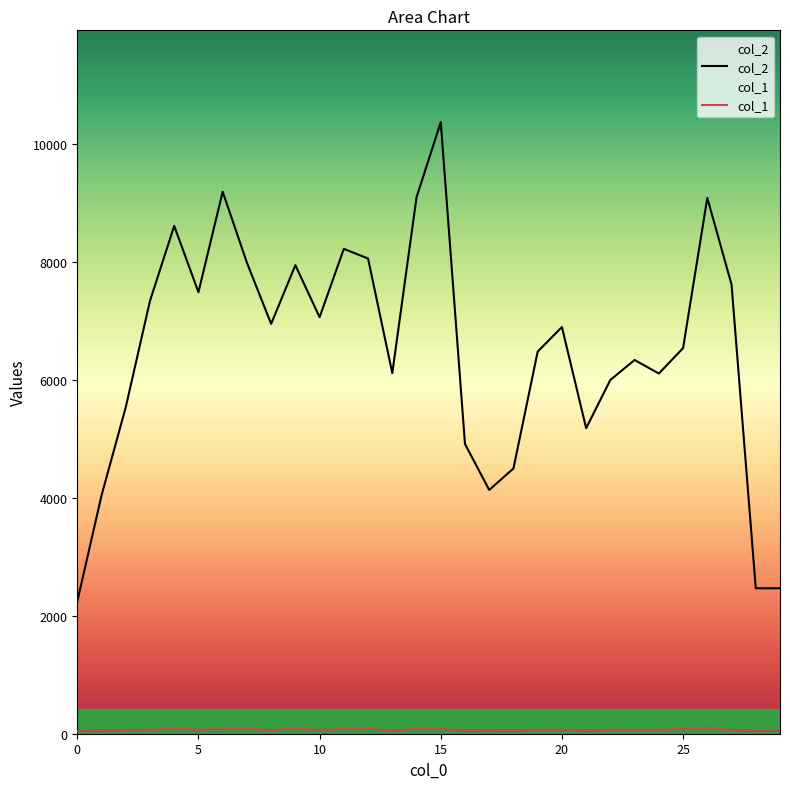

What is the minimum value shown in the chart?

40